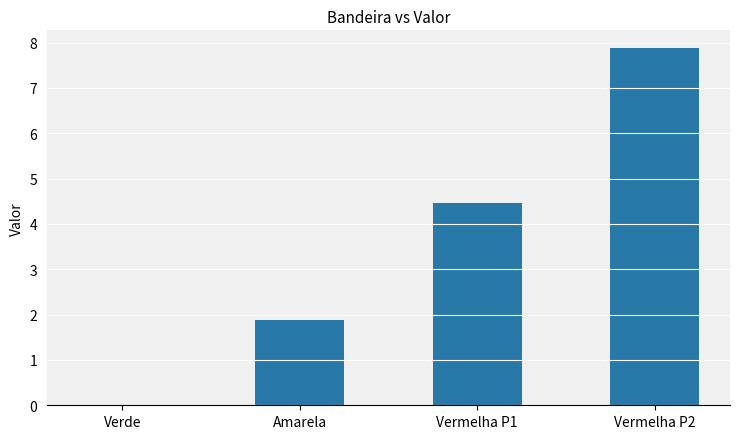

What is the difference between the values at Vermelha P2 and Verde?

7.9